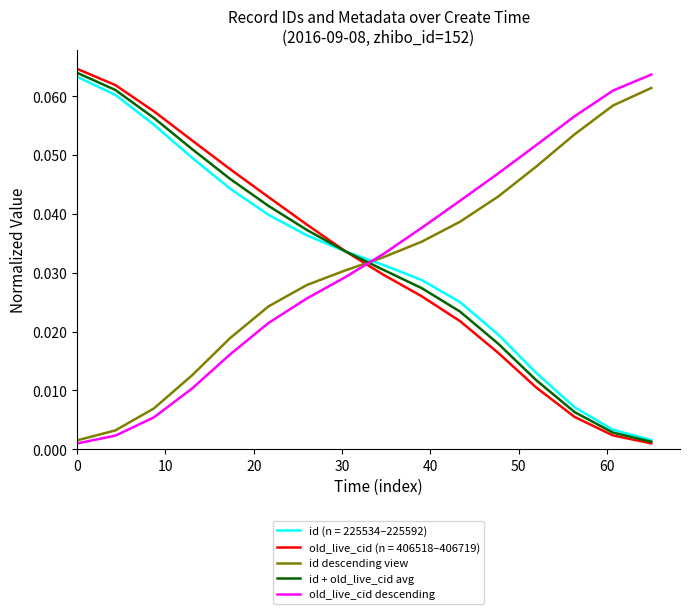

Which series has the largest total across all categories?

id + old_live_cid avg